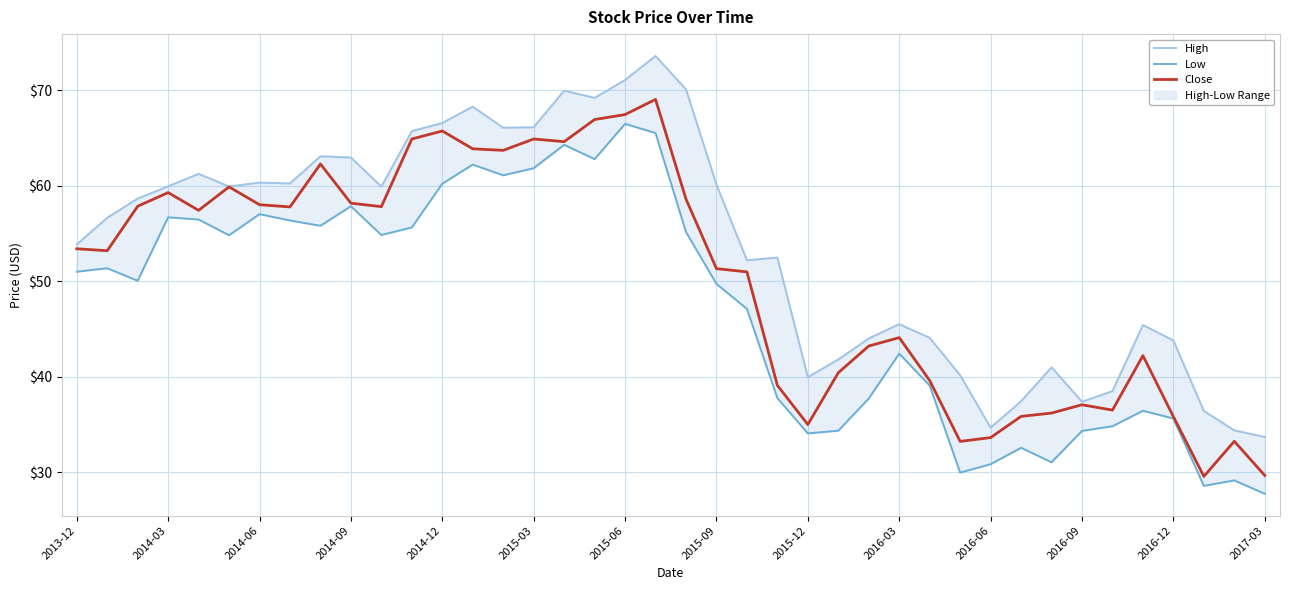

Is it true that Close equals 67.5 at 2015-06?

True